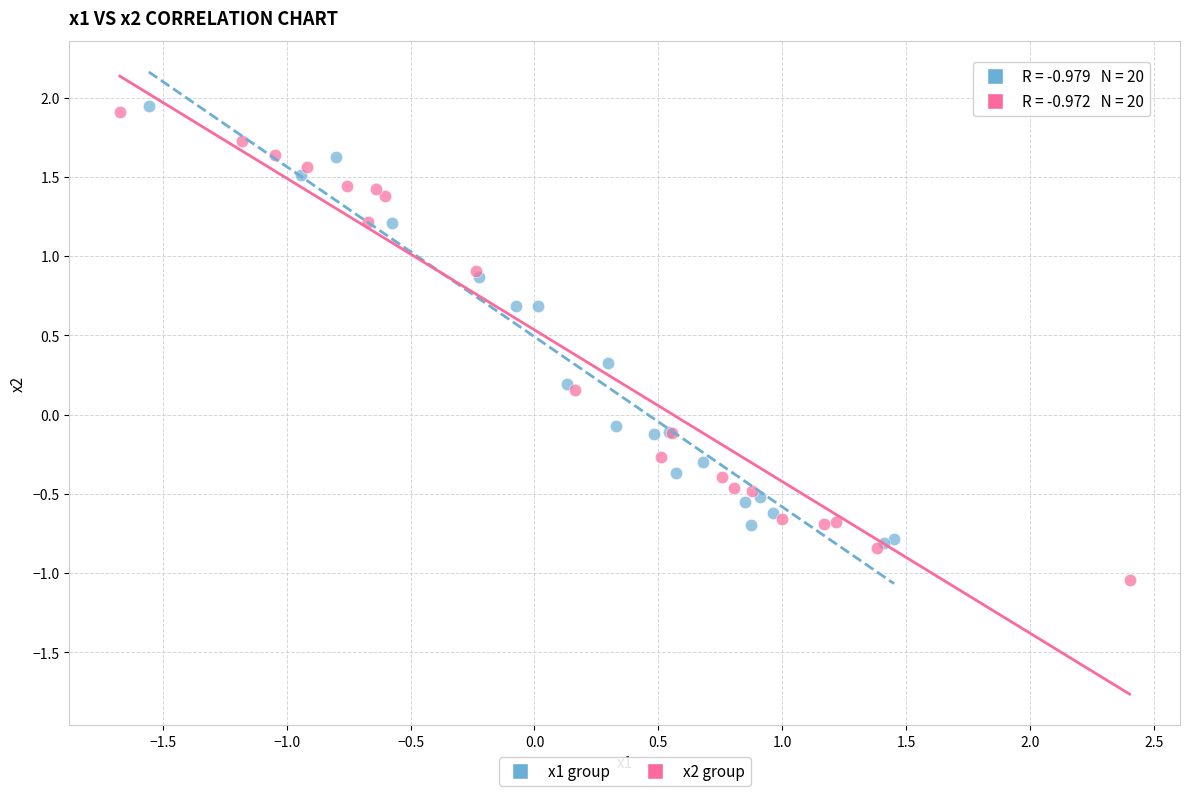

Which series has the widest spread of Y values?

x2 group